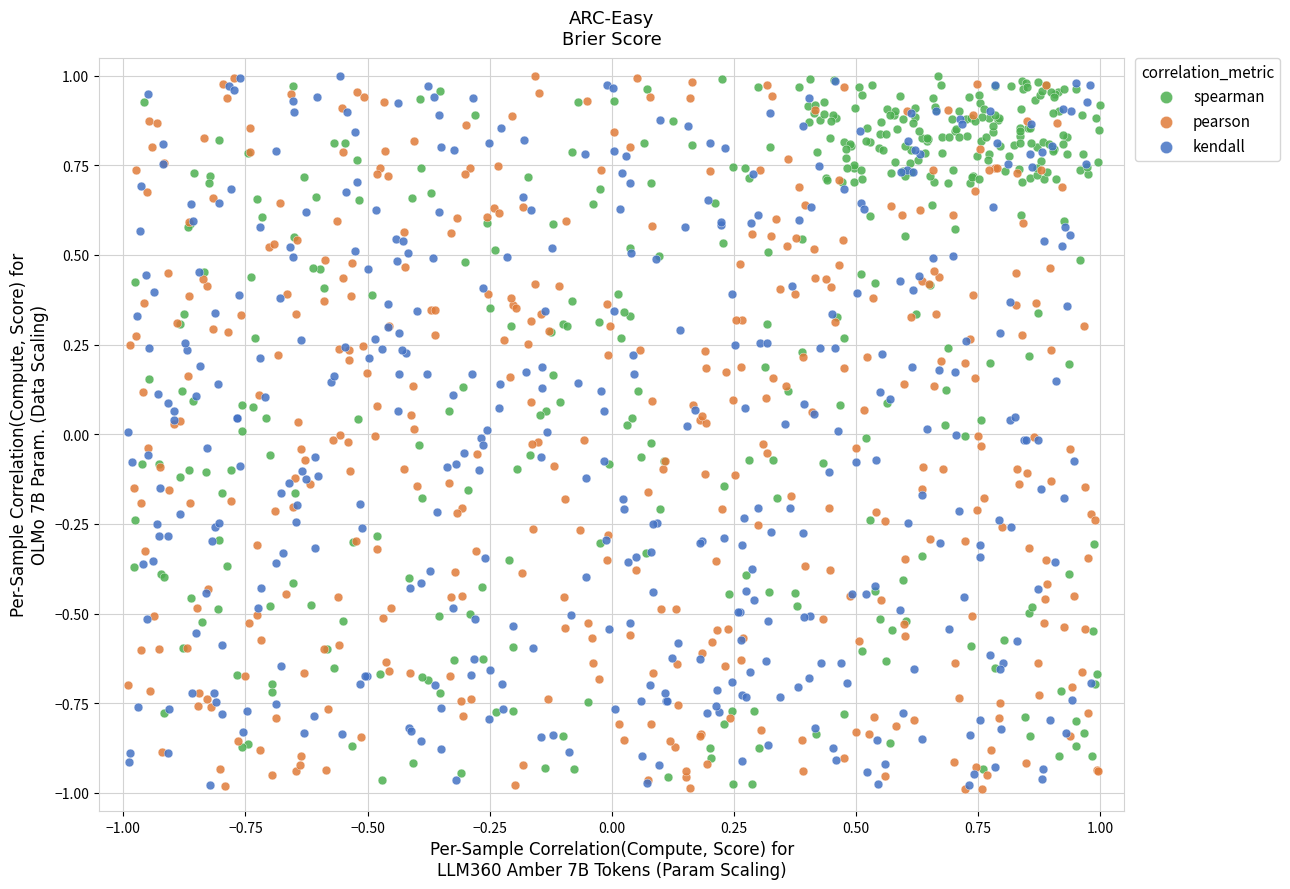

What are all the series names shown in the legend?

spearman, pearson, kendall